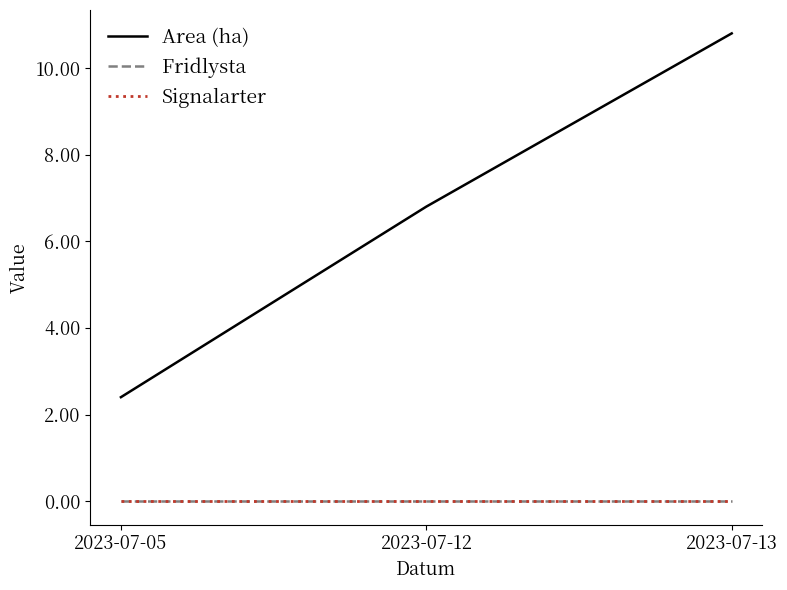

Is this an area chart (filled region under the line)?

No